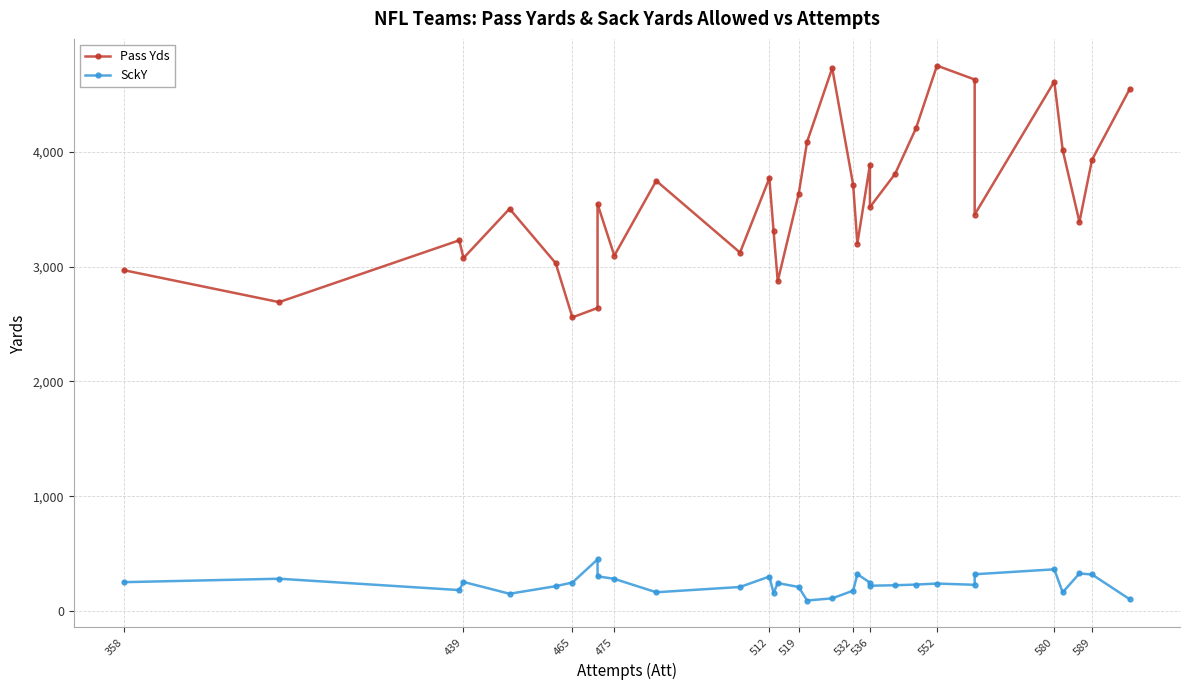

Is this an area chart (filled region under the line)?

No